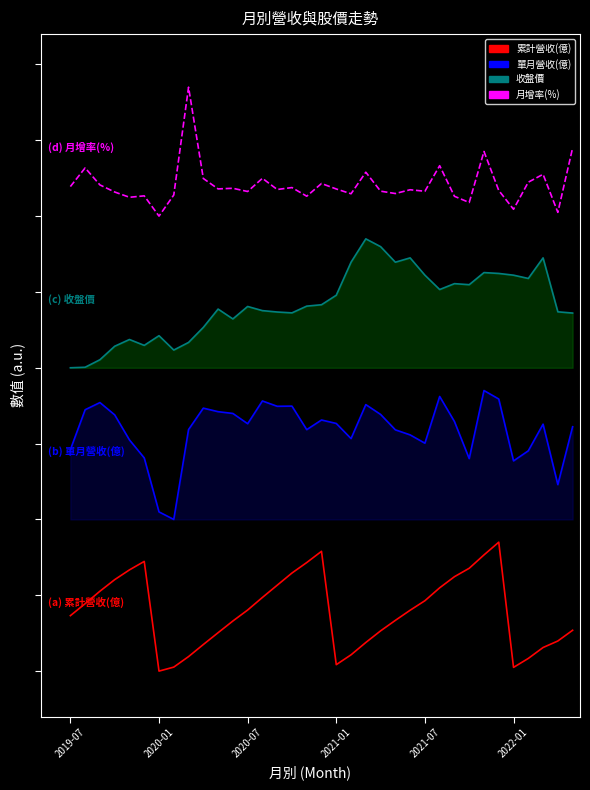

True or false: 累計營收(億) and 月增率(%) cross at least once.

False